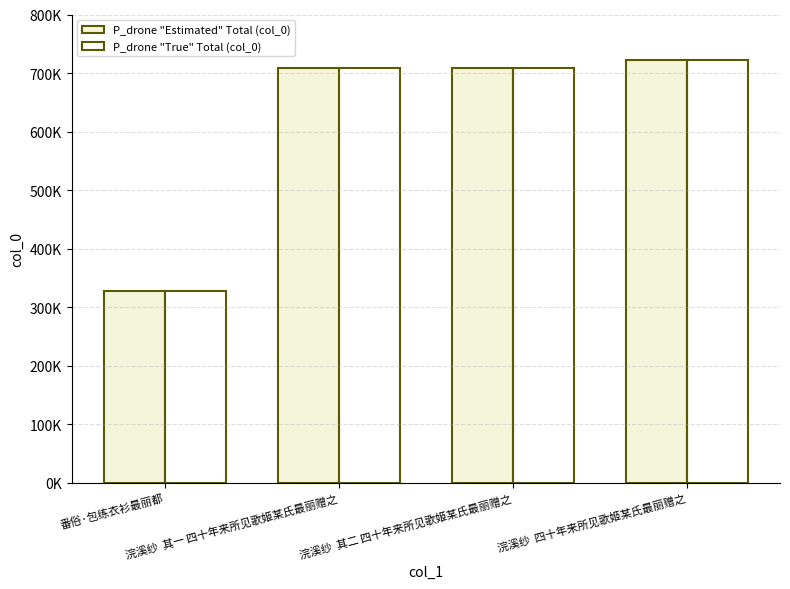

What are all the series names shown in the legend?

P_drone "Estimated" Total (col_0), P_drone "True" Total (col_0)